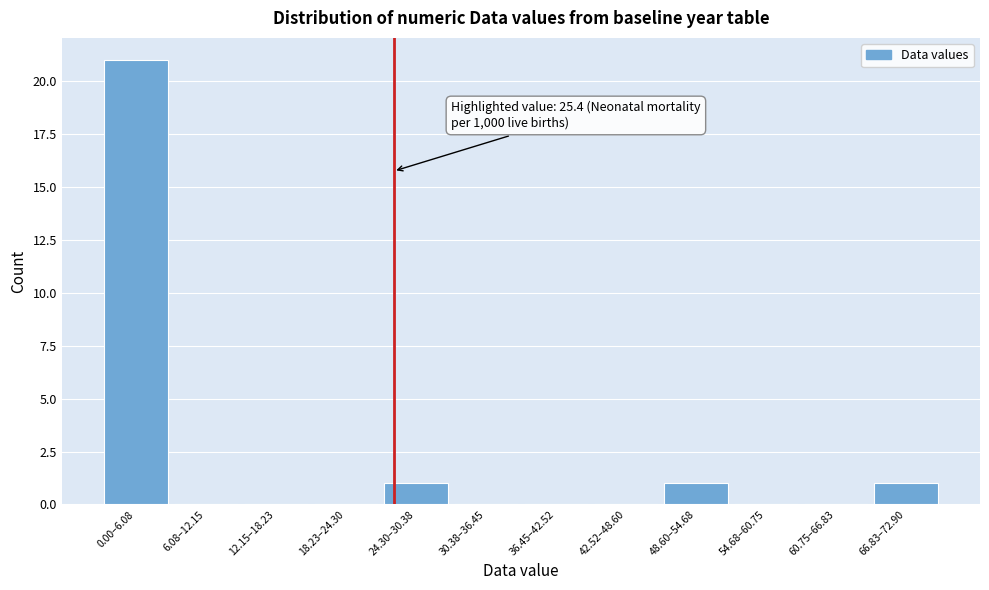

Reading right to left, what are all the values shown in this chart?

66.83–72.90=1	60.75–66.83=0	54.68–60.75=0	48.60–54.68=1	42.52–48.60=0	36.45–42.52=0	30.38–36.45=0	24.30–30.38=1	18.23–24.30=0	12.15–18.23=0	6.08–12.15=0	0.00–6.08=21